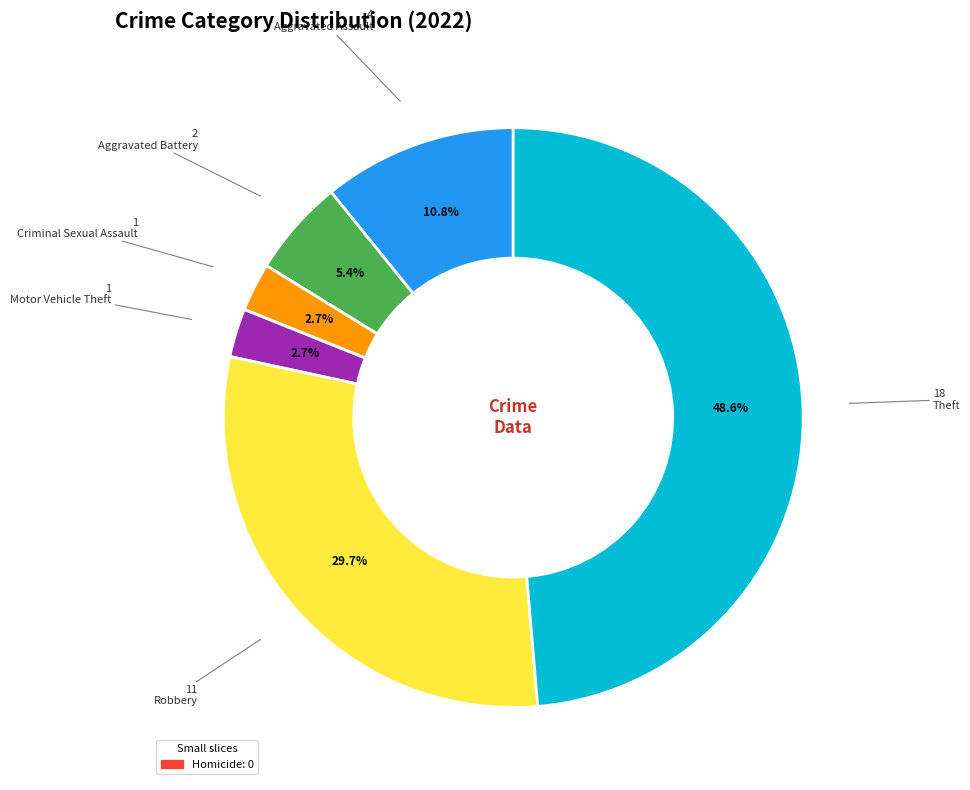

Does any single category account for the majority?

No